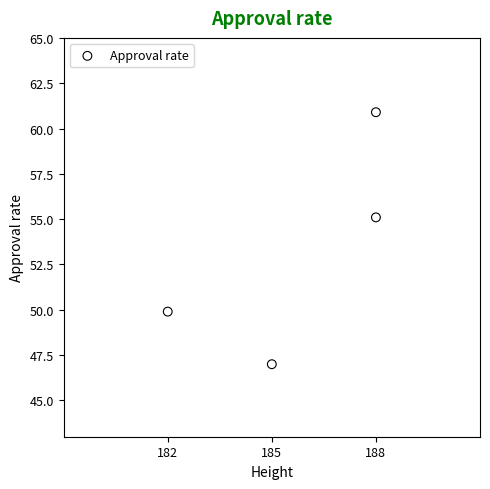

What Y value in the scatter plot is closest to 53?

55.1